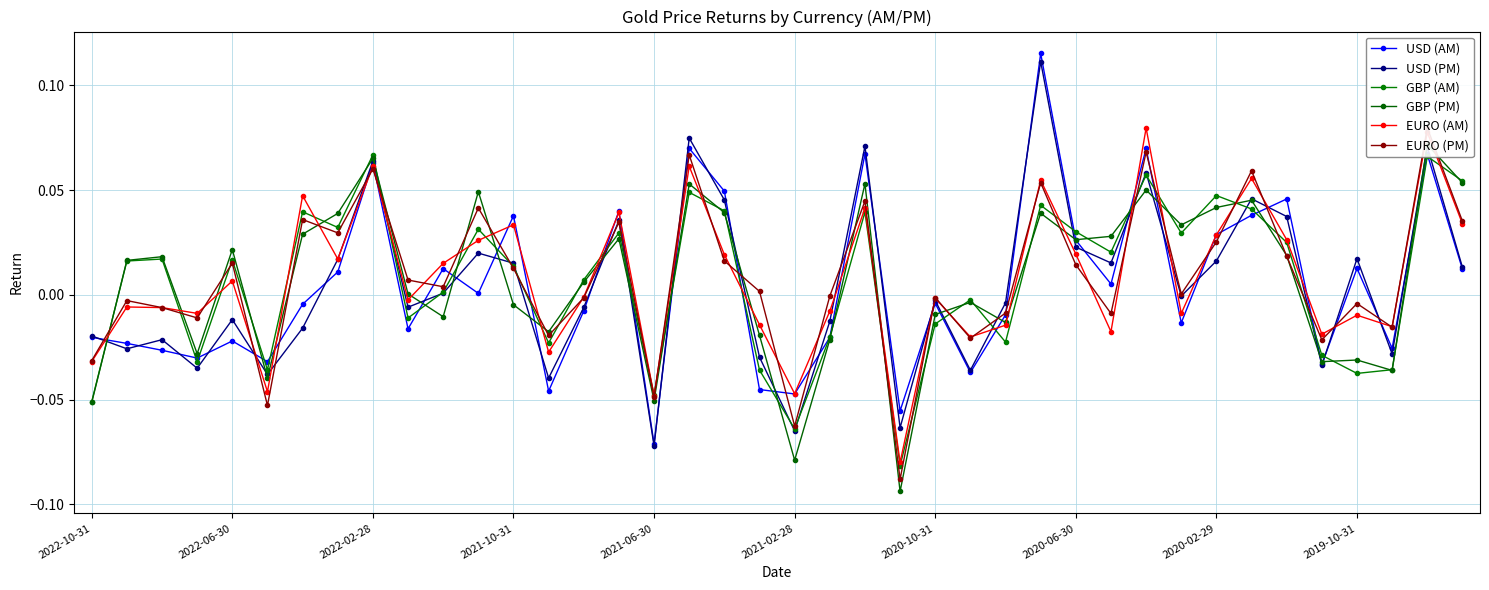

How many series are shown in this chart?

6